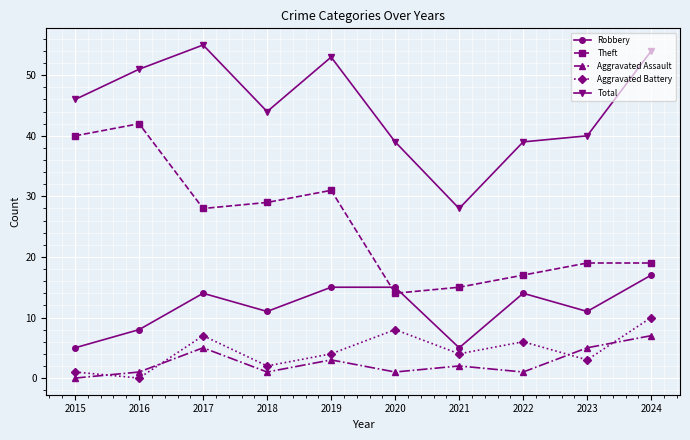

Which series has the widest spread of values?

Theft